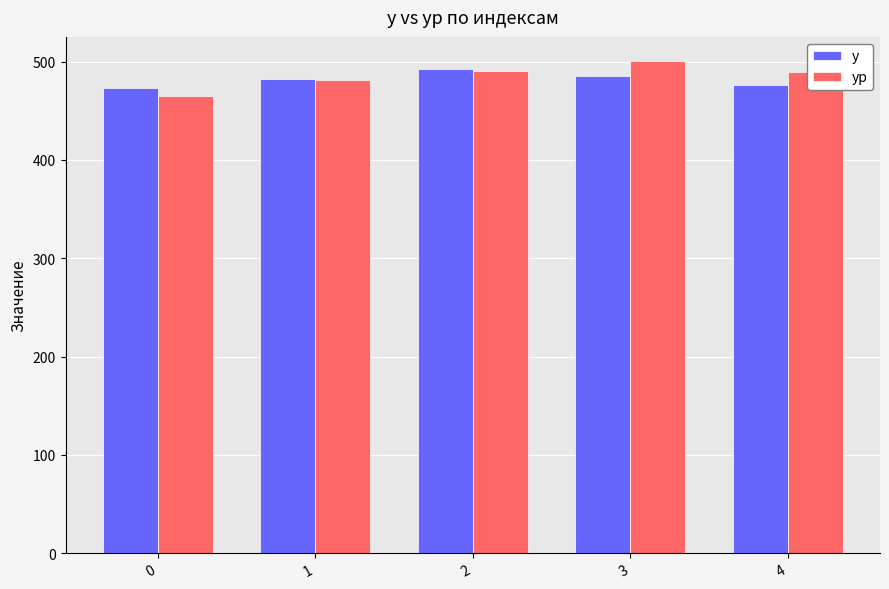

Where is yp nearest to the value 482?

1